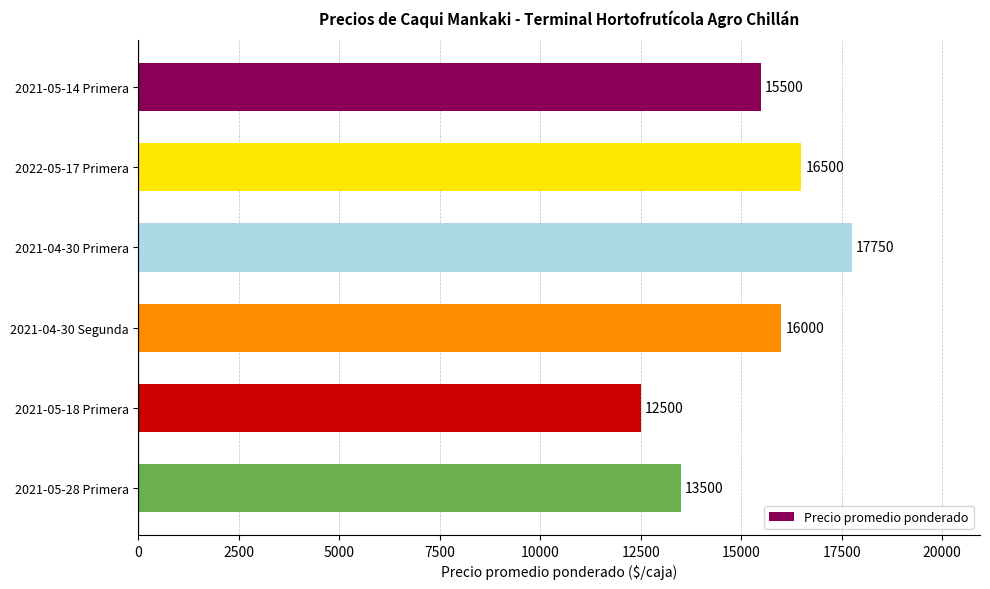

Rank the categories by value from lowest to highest.

2021-05-18 Primera, 2021-05-28 Primera, 2021-05-14 Primera, 2021-04-30 Segunda, 2022-05-17 Primera, 2021-04-30 Primera